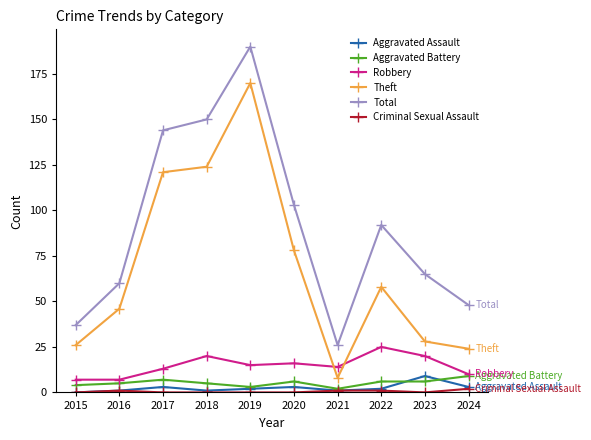

The Total series shows 128 at 2022. True or false?

False